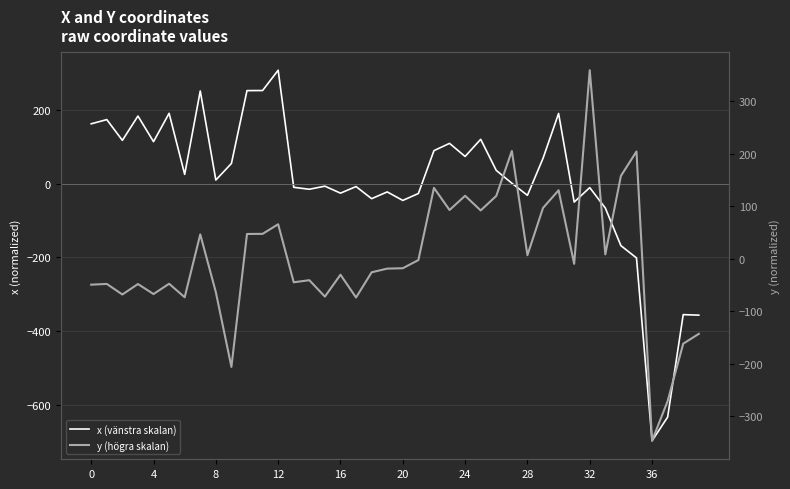

At which label does y (högra skalan) reach its minimum?

36